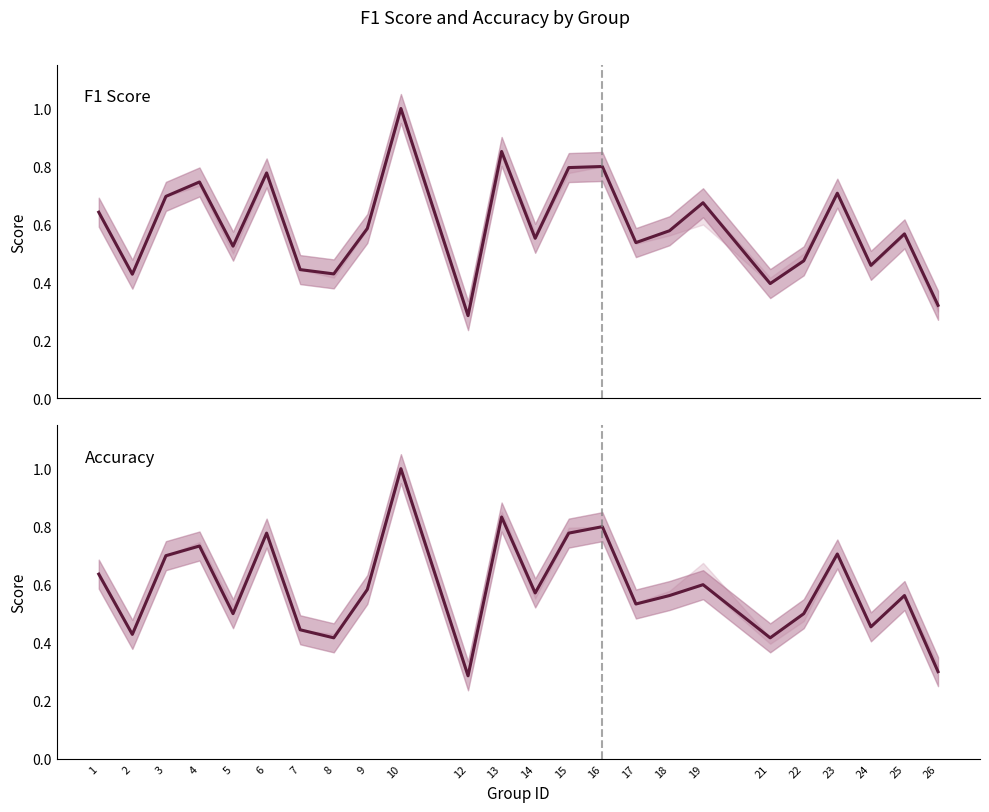

Which series has the largest total across all categories?

f1